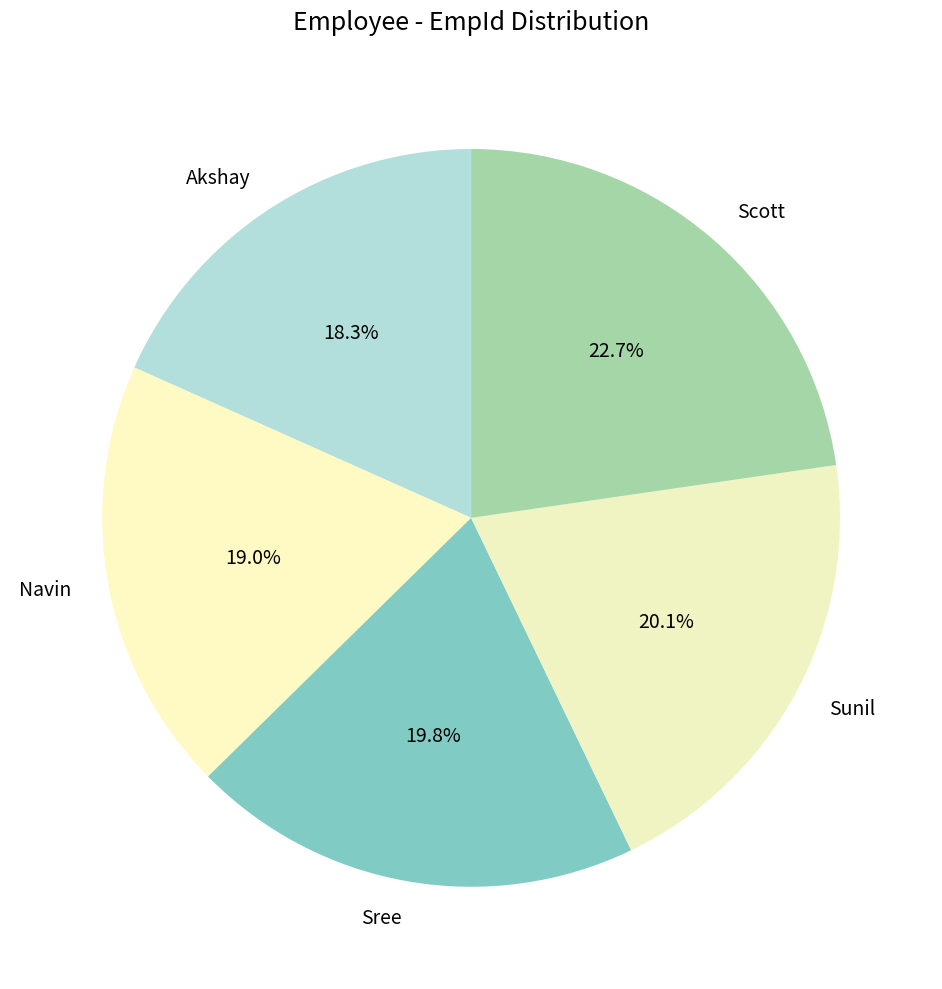

How many segments does this pie chart have?

5